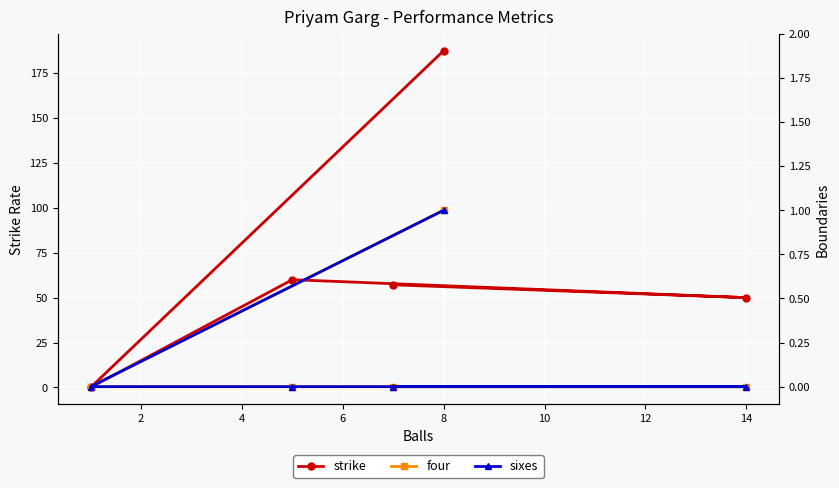

True or false: four and sixes cross at least once.

False